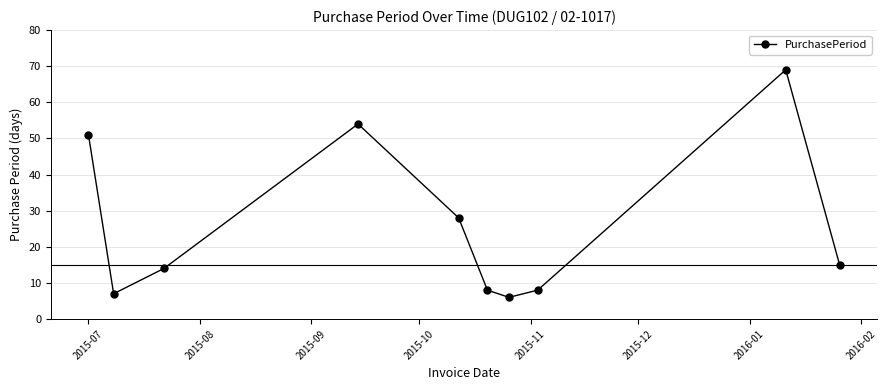

How many interior local valleys (lower than both neighbors) does the data have?

2